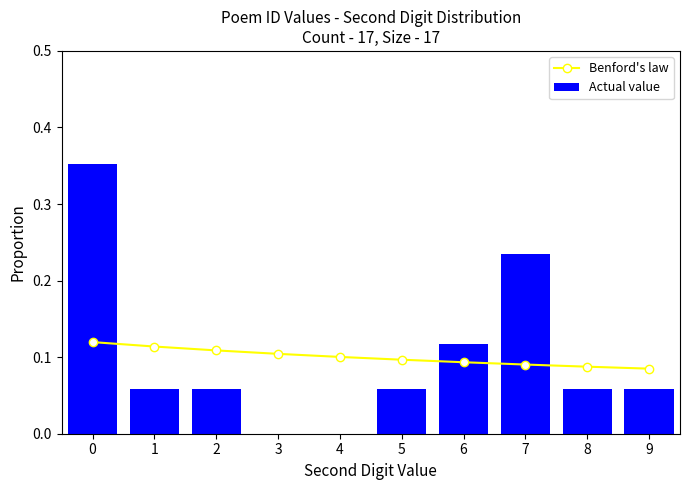

Reading right to left, transcribe all the data shown in this chart.

Benford's law: 0.1	0.1	0.1	0.1	0.1	0.1	0.1	0.1	0.1	0.1
Actual value: 0.1	0.1	0.2	0.1	0.1	0.0	0.0	0.1	0.1	0.4